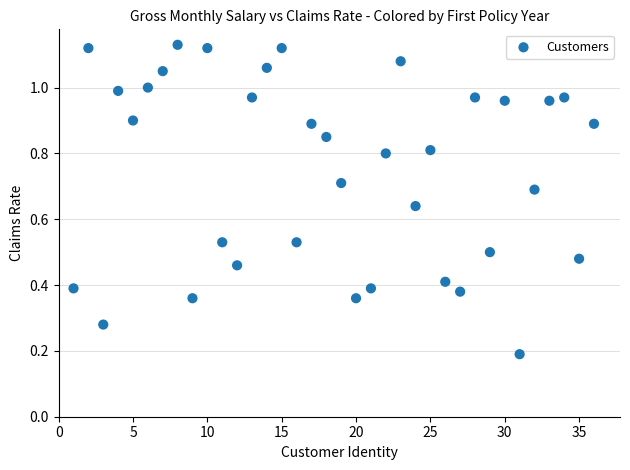

What is the range of X values (max minus min)?

35.0